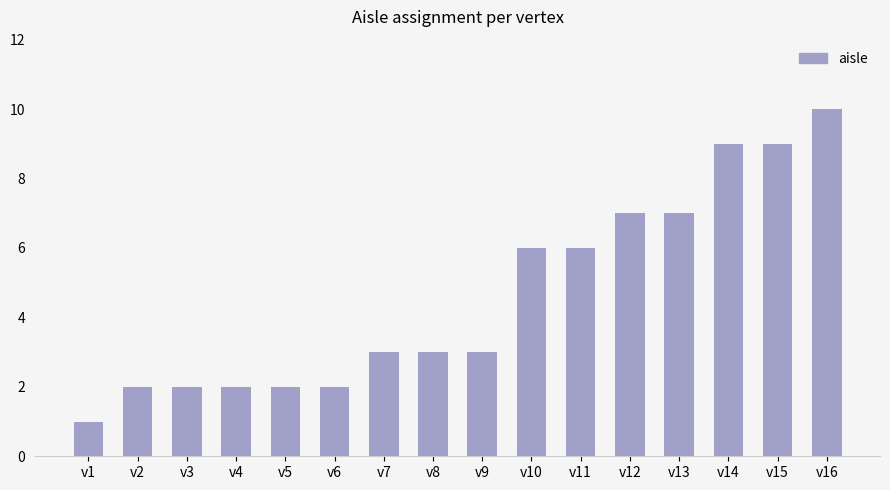

Reading left to right, transcribe all the data shown in this chart.

v1=1	v2=2	v3=2	v4=2	v5=2	v6=2	v7=3	v8=3	v9=3	v10=6	v11=6	v12=7	v13=7	v14=9	v15=9	v16=10